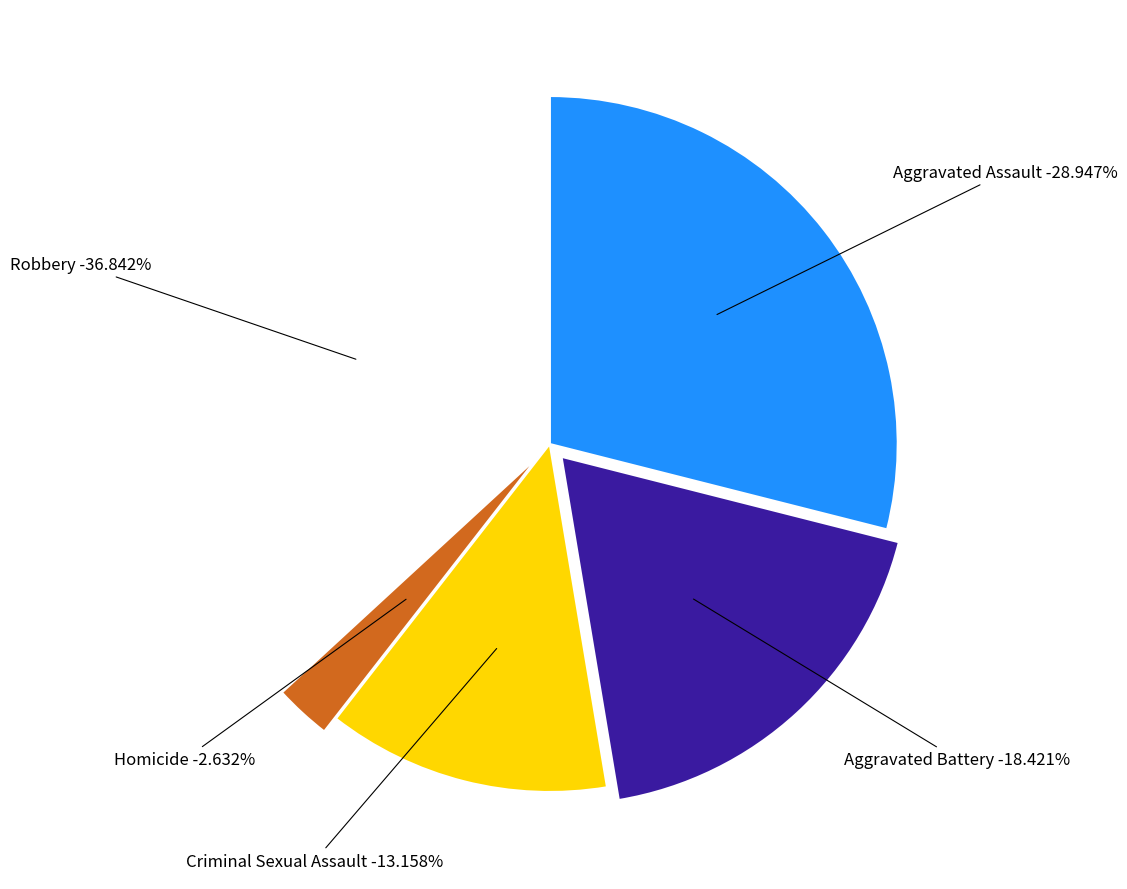

True or false: Homicide accounts for 1% of the total.

False